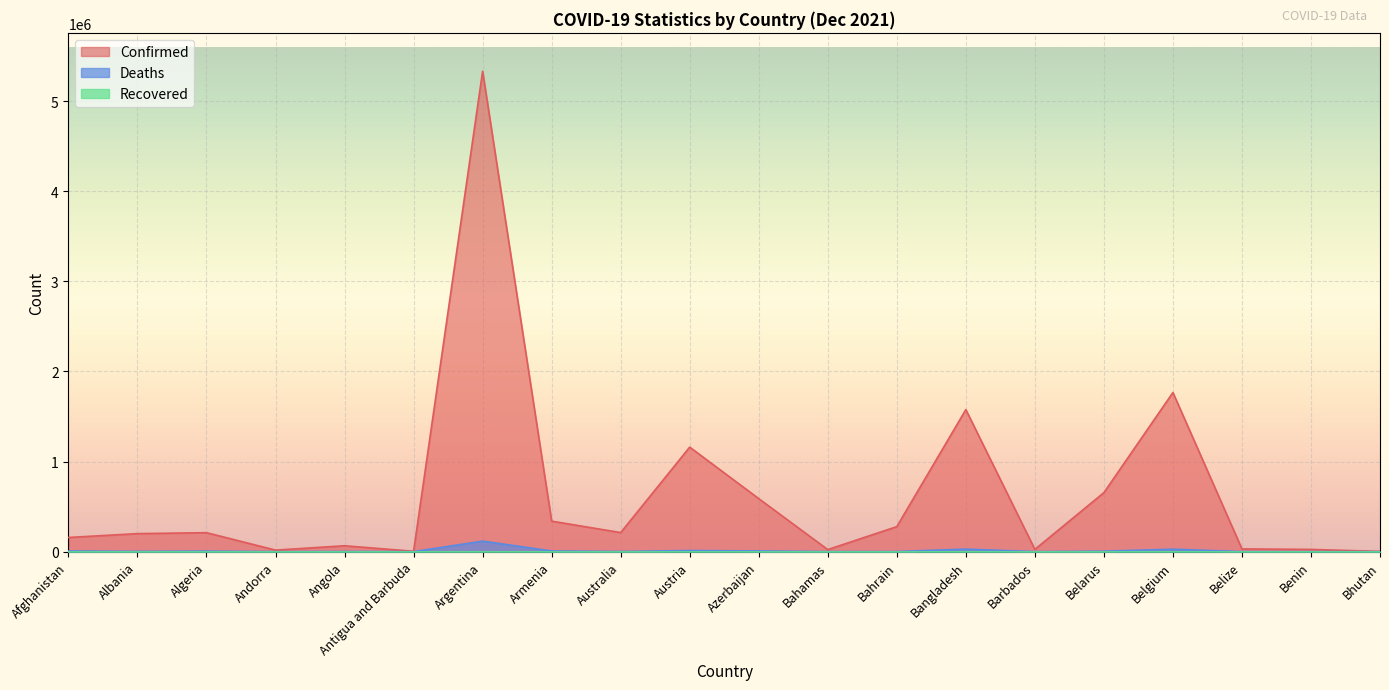

Which category has the highest value across all series?

Argentina